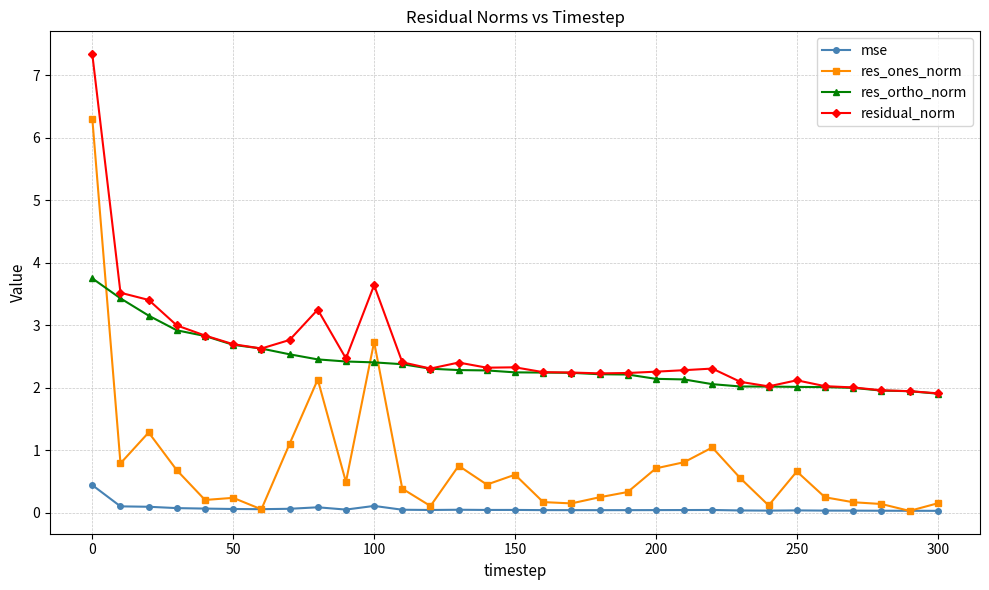

Count the number of data series in this chart.

4